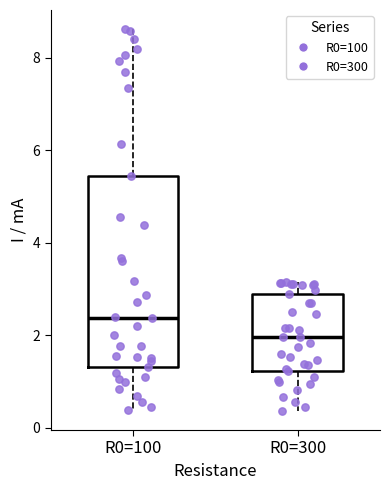

Reading left to right, read every box against the y-axis: the position of its median line, the range the box covers, and the ends of its whiskers. The values are not printed on the chart, so give them approximately, as read against the axis.

R0=100: median 2.4, box 1.4 to 5.4, whiskers 0.4 to 8.6
R0=300: median 2.0, box 1.2 to 3.0, whiskers 0.4 to 3.2